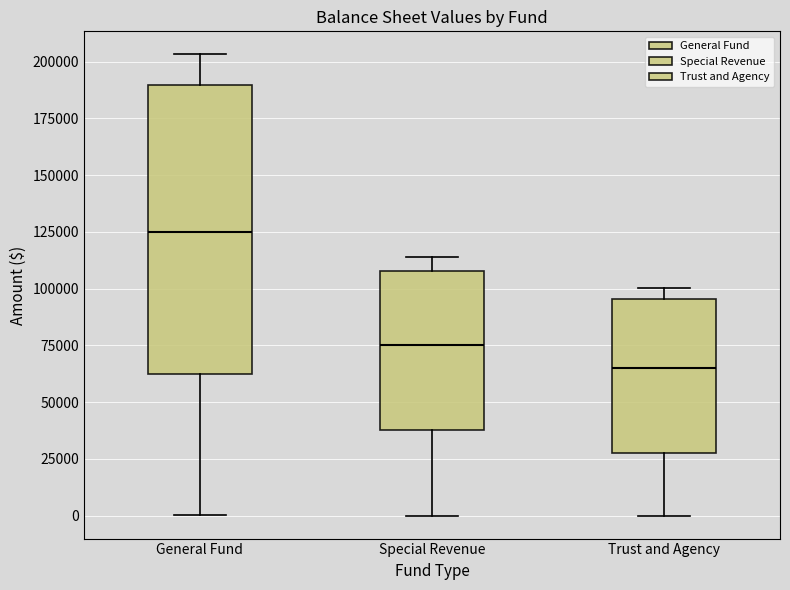

Reading left to right, transcribe this box plot: for each box, give where its median line is, the range the box spans, and where its two whiskers end, as read against the y-axis. The values are not printed on the chart, so give them approximately, as read against the axis.

General Fund: median 125000, box 65000 to 190000, whiskers 0 to 205000
Special Revenue: median 75000, box 40000 to 110000, whiskers 0 to 115000
Trust and Agency: median 65000, box 30000 to 95000, whiskers 0 to 100000